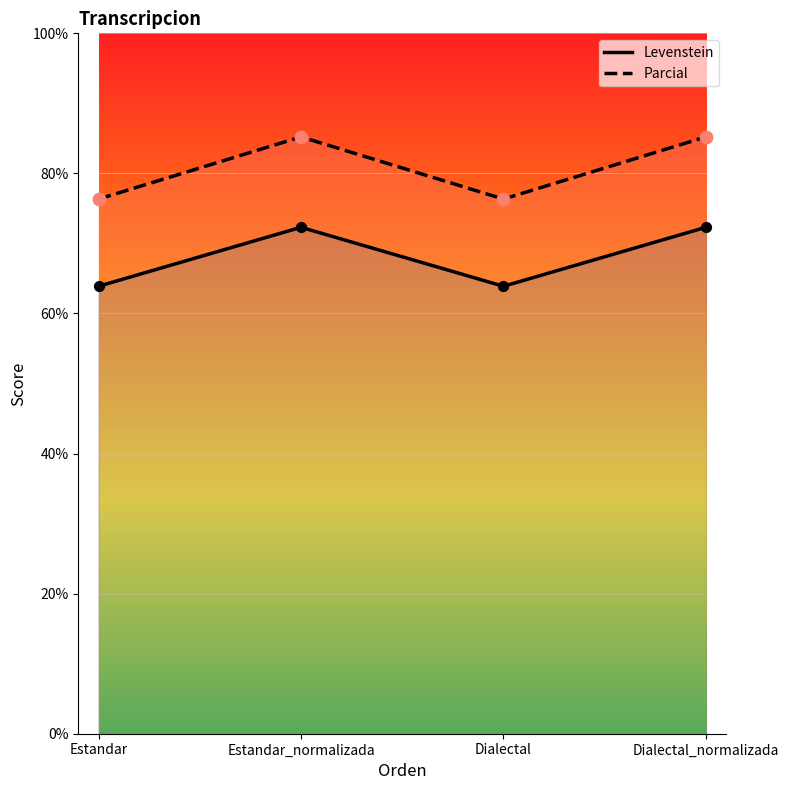

Is the value of Parcial at Estandar_normalizada greater than the value of Levenstein at Estandar?

Yes